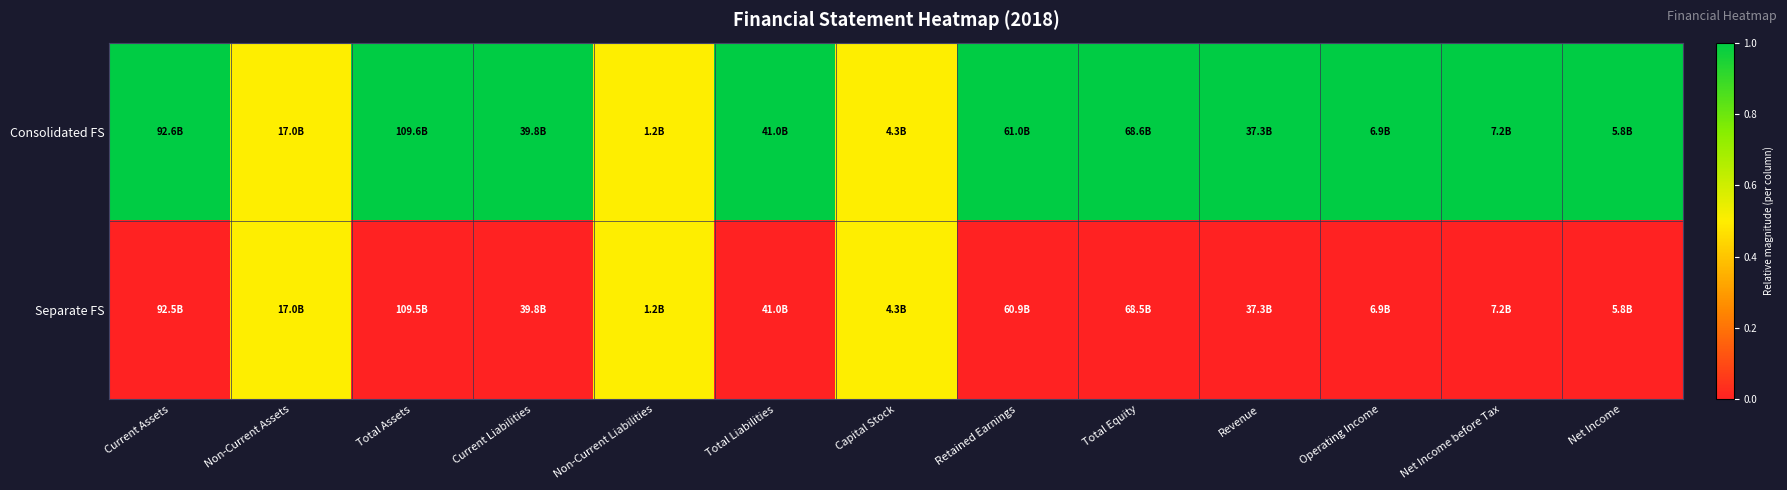

Reading left to right, transcribe all the data shown in this chart.

Consolidated FS: Current Assets=1.0	Non-Current Assets=0.5	Total Assets=1.0	Current Liabilities=1.0	Non-Current Liabilities=0.5	Total Liabilities=1.0	Capital Stock=0.5	Retained Earnings=1.0	Total Equity=1.0	Revenue=1.0	Operating Income=1.0	Net Income before Tax=1.0	Net Income=1.0
Separate FS: Current Assets=0.0	Non-Current Assets=0.5	Total Assets=0.0	Current Liabilities=0.0	Non-Current Liabilities=0.5	Total Liabilities=0.0	Capital Stock=0.5	Retained Earnings=0.0	Total Equity=0.0	Revenue=0.0	Operating Income=0.0	Net Income before Tax=0.0	Net Income=0.0